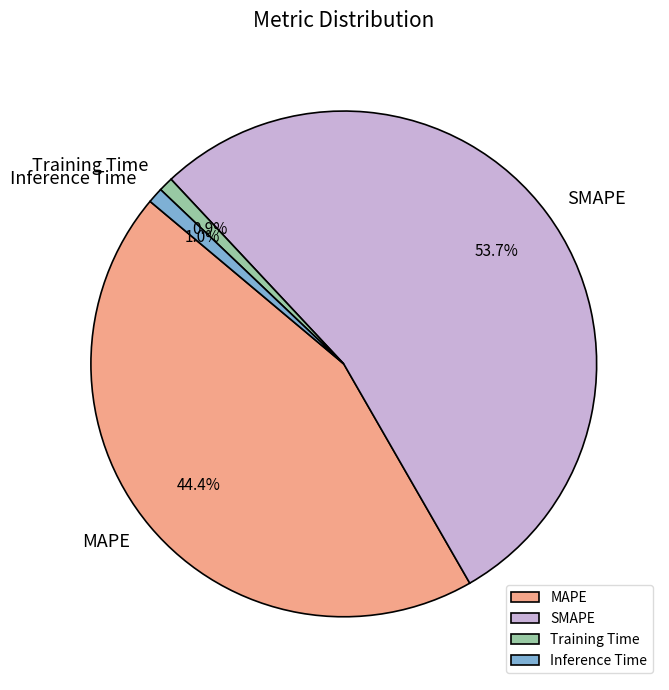

Is it true that Inference Time is 11% of the pie?

False